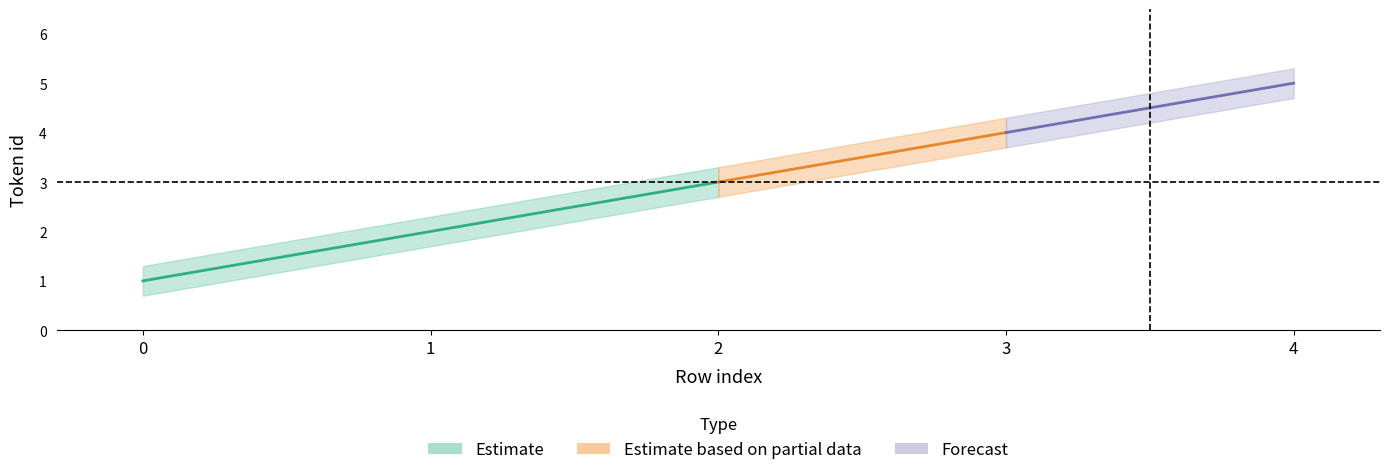

The value of center at 3 is 4.0. True or false?

True